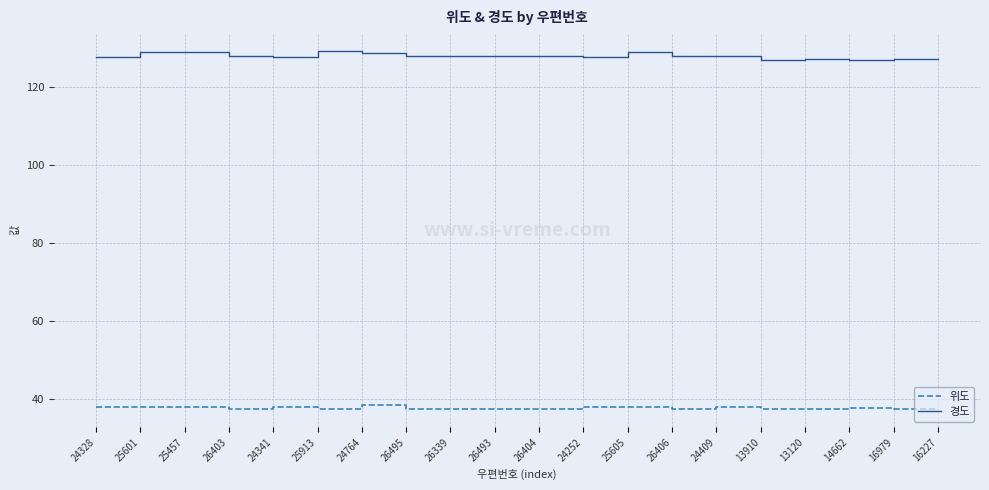

The value of 경도 at 24764 is 128.6. True or false?

True